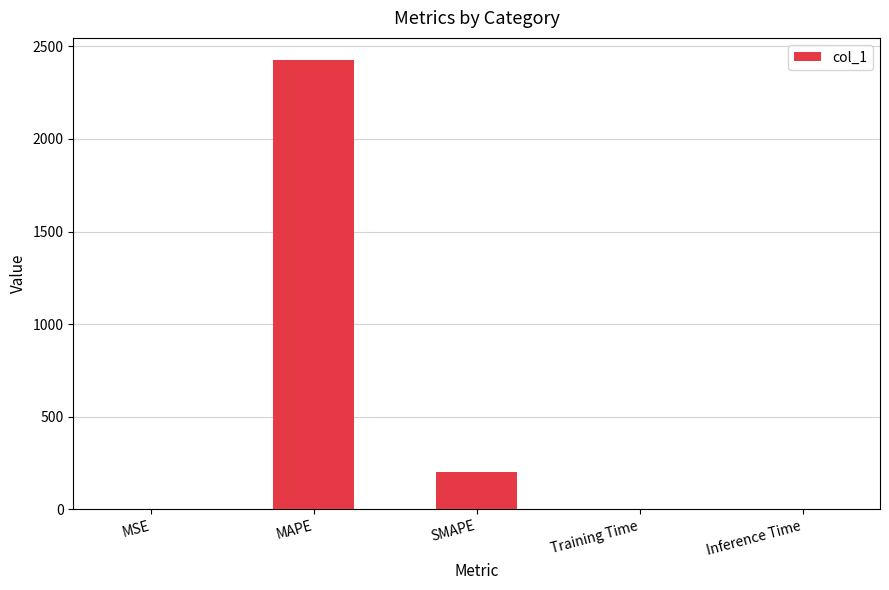

Approximately how many times larger is the value at SMAPE compared to MSE?

198.3